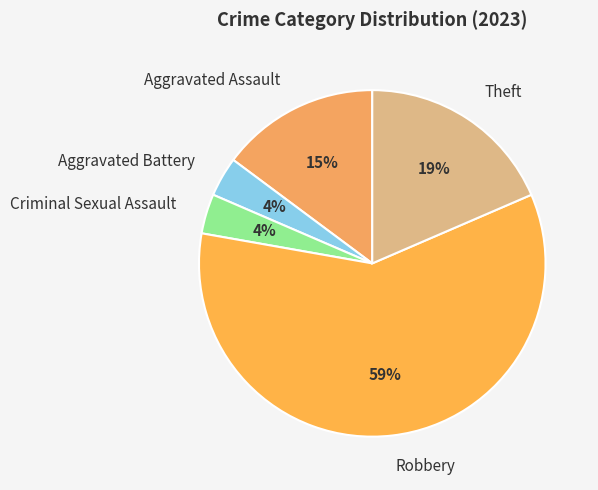

What is the majority slice?

Robbery